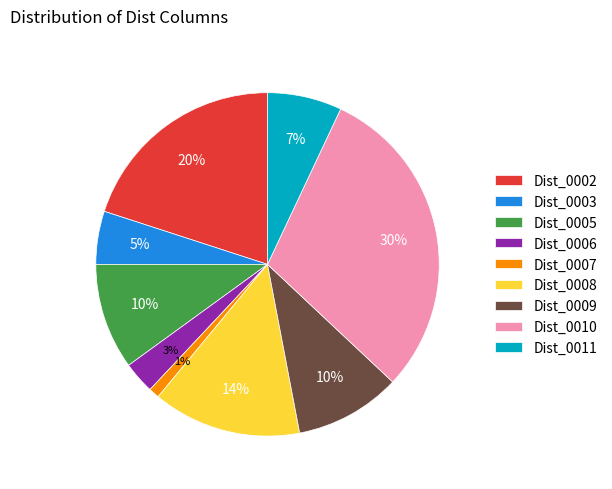

Is there a majority slice in this chart?

No